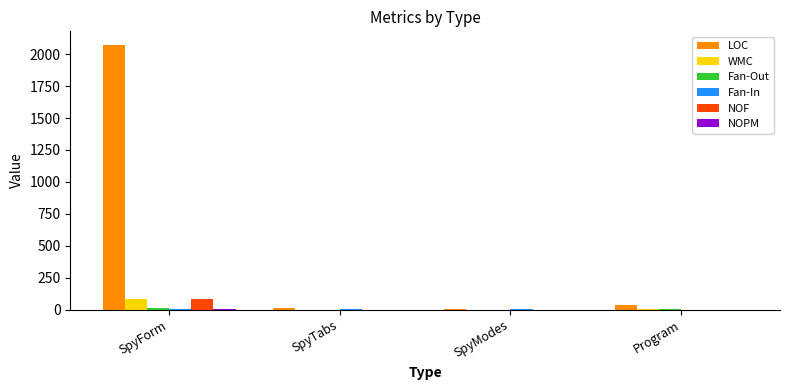

At which category is the sum across all series the highest?

SpyForm